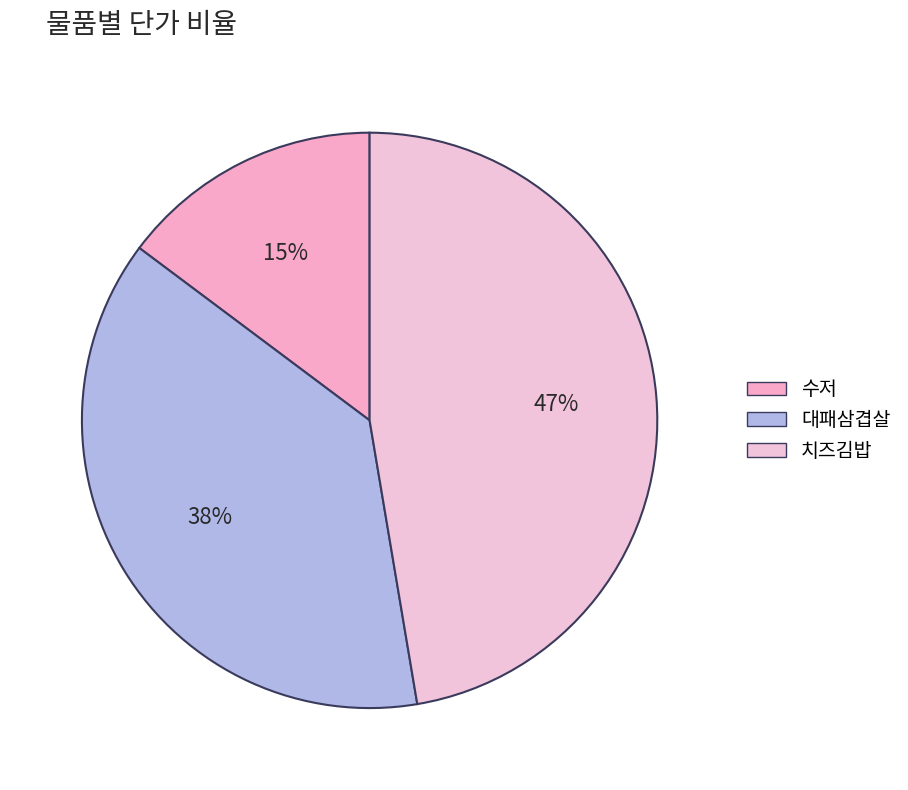

To the nearest percent, what is the combined percentage of 대패삼겹살 and 수저?

53%